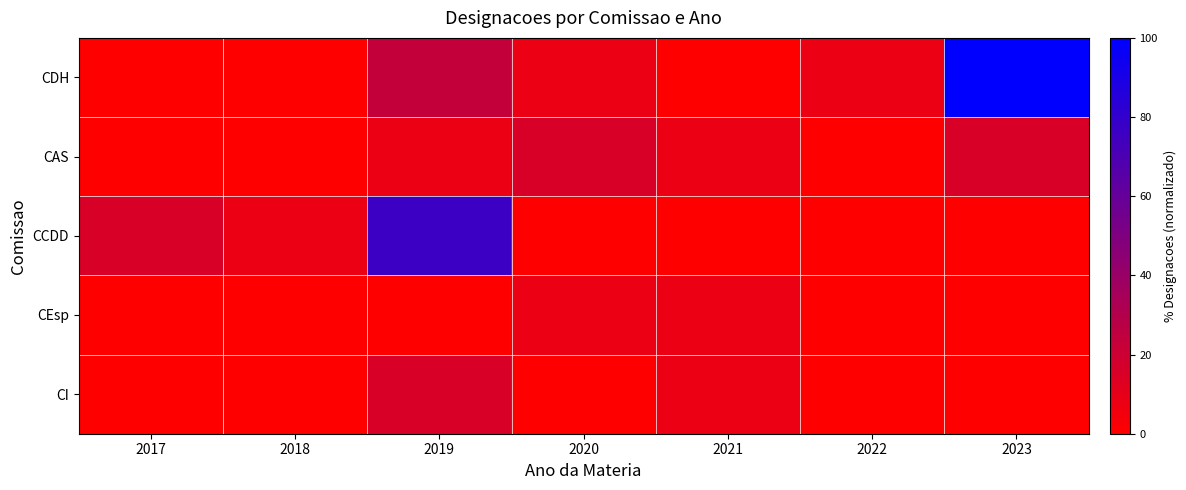

Reading left to right, transcribe all the data shown in this chart.

CDH: 2017=0.0	2018=0.0	2019=23.1	2020=7.7	2021=0.0	2022=7.7	2023=100.0
CAS: 2017=0.0	2018=0.0	2019=7.7	2020=15.4	2021=7.7	2022=0.0	2023=15.4
CCDD: 2017=15.4	2018=7.7	2019=76.9	2020=0.0	2021=0.0	2022=0.0	2023=0.0
CEsp: 2017=0.0	2018=0.0	2019=0.0	2020=7.7	2021=7.7	2022=0.0	2023=0.0
CI: 2017=0.0	2018=0.0	2019=15.4	2020=0.0	2021=7.7	2022=0.0	2023=0.0